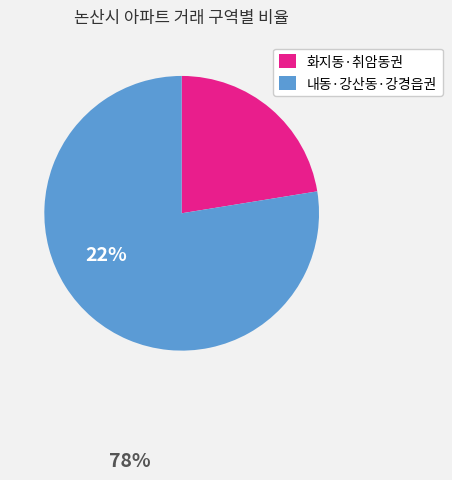

Is the sum of 내동·강산동·강경읍권 and 화지동·취암동권 greater than half?

Yes